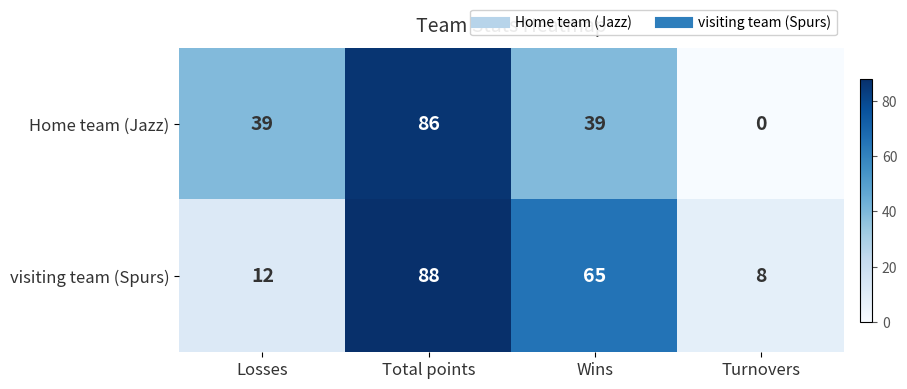

True or false: Home team (Jazz) has a value of 39 at Wins.

True